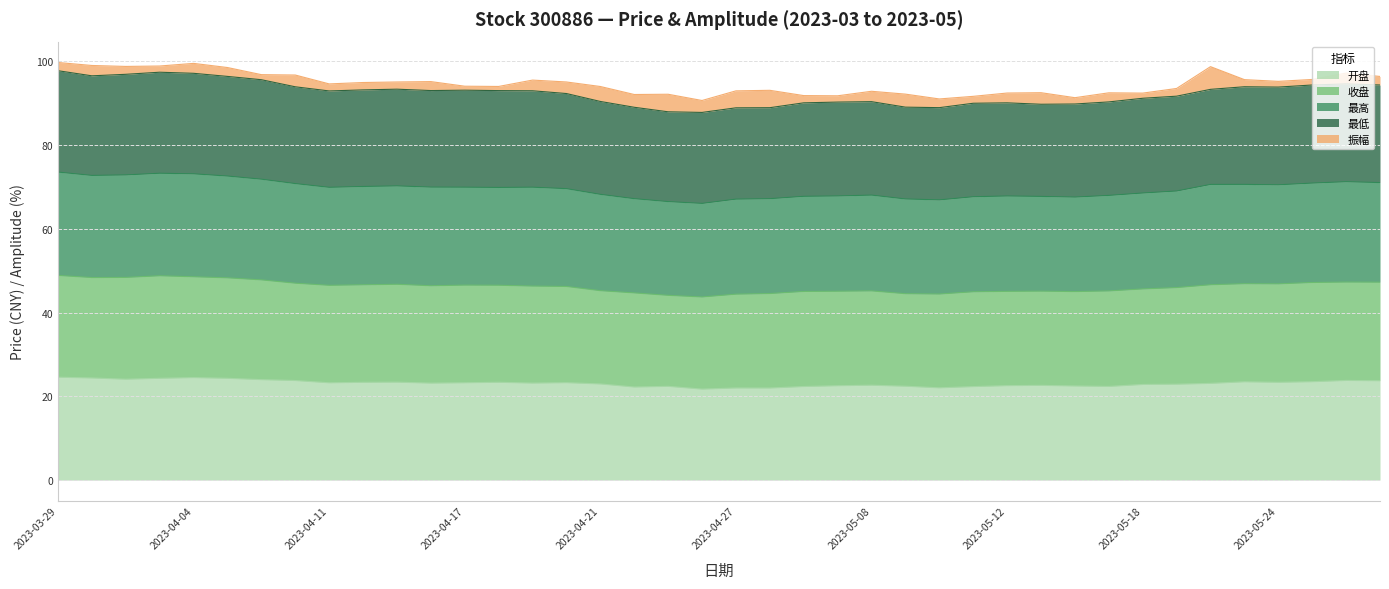

How many lines are shown in the chart?

5